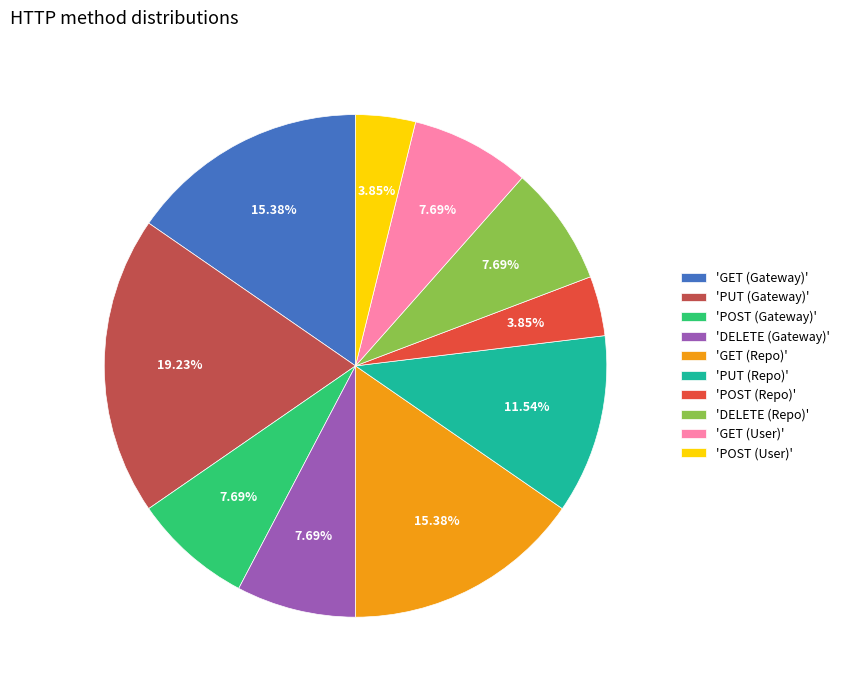

What is the ratio of the value at 'POST (Gateway)' to the value at 'PUT (Repo)'?

0.7